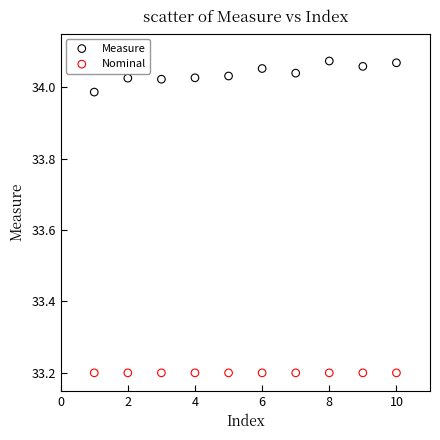

Which series contains the lowest Y value?

Nominal